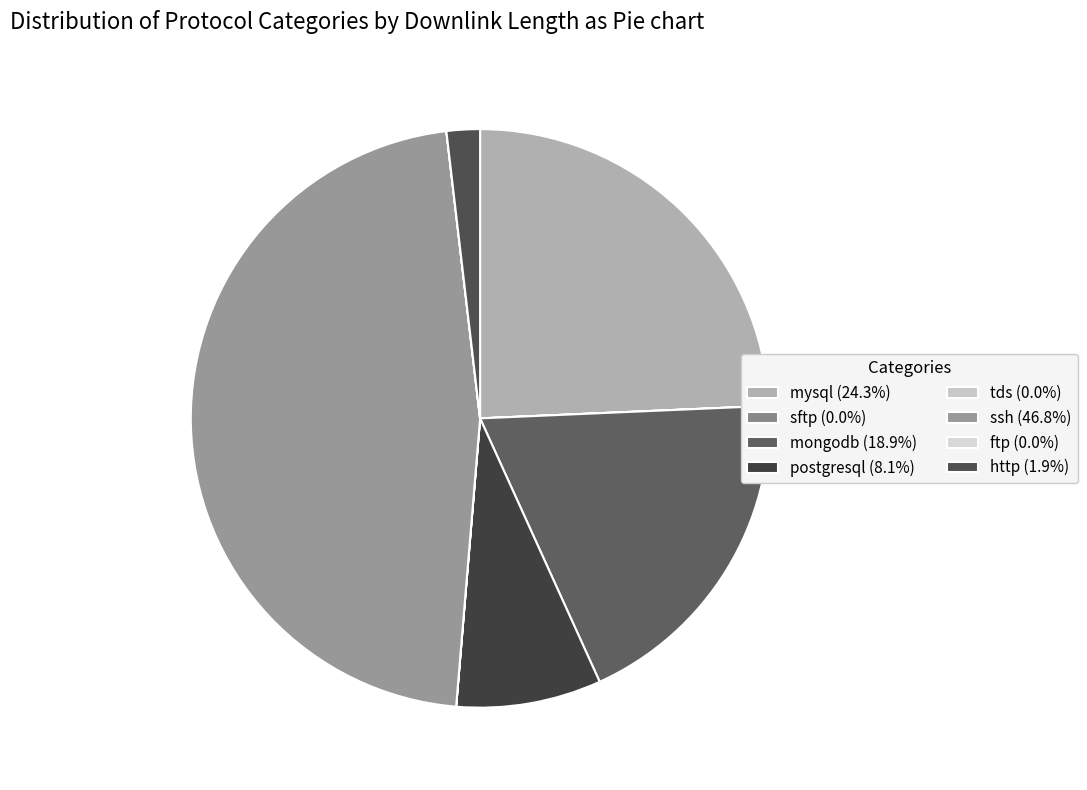

How many segments does this pie chart have?

8